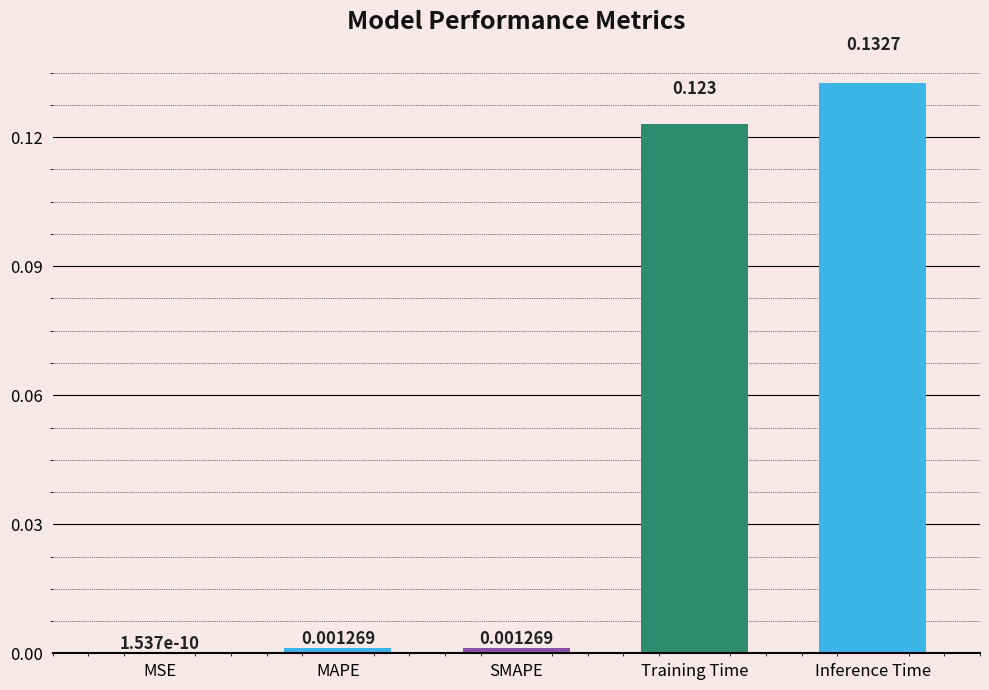

Between MSE and Training Time, which is larger?

Training Time